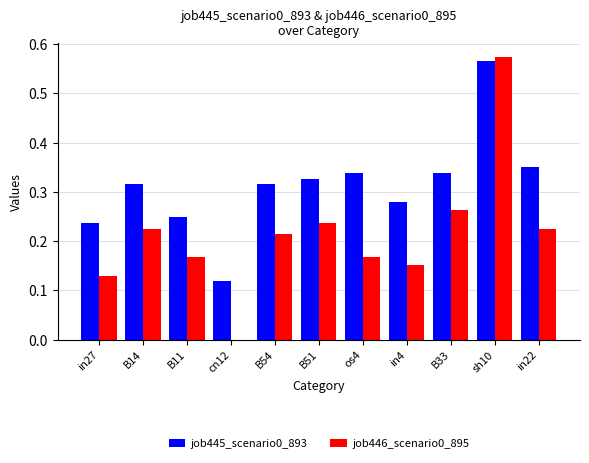

What is the sum of the job445_scenario0_893 values at os4 and in22?

0.7